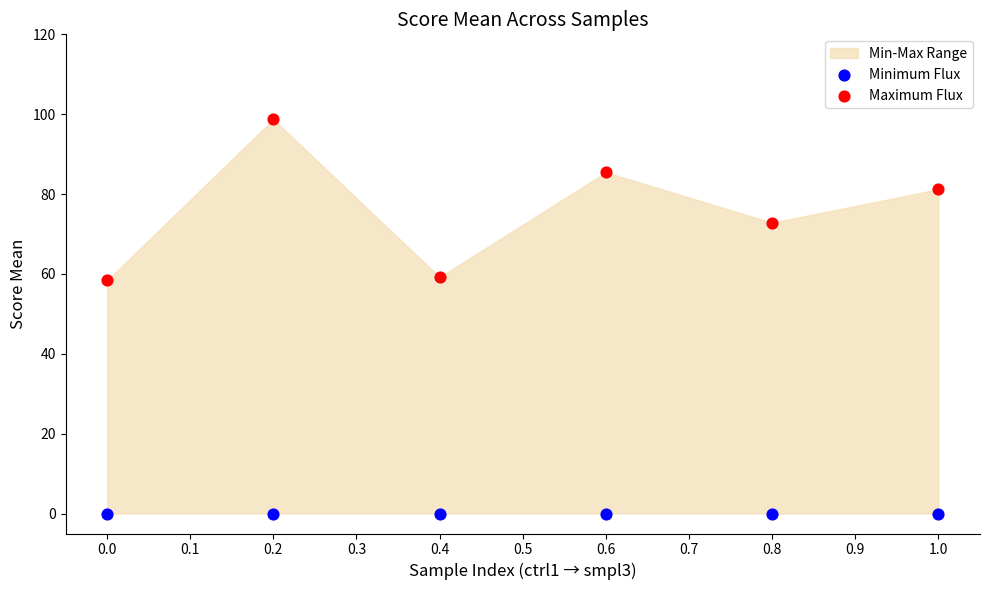

Which series contains the lowest Y value?

Minimum Flux